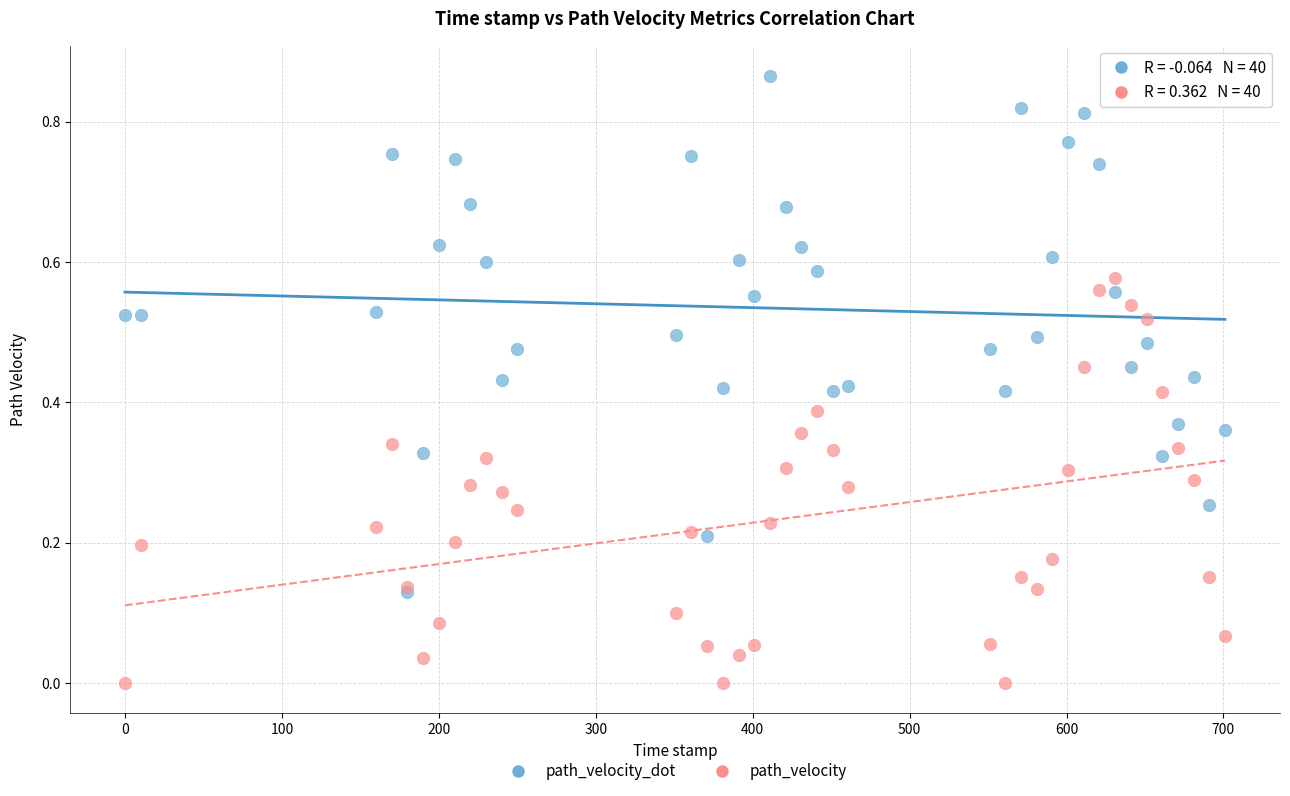

Which series reaches the minimum Y coordinate?

path_velocity